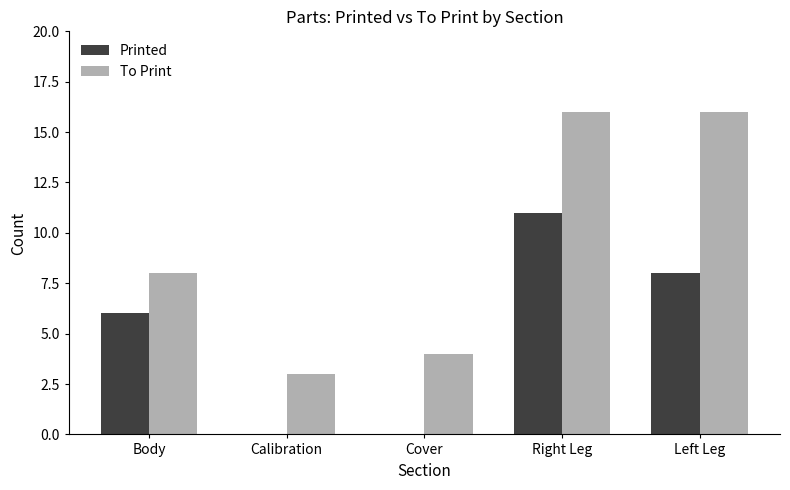

Between Body and Cover, which series saw the biggest shift?

Printed